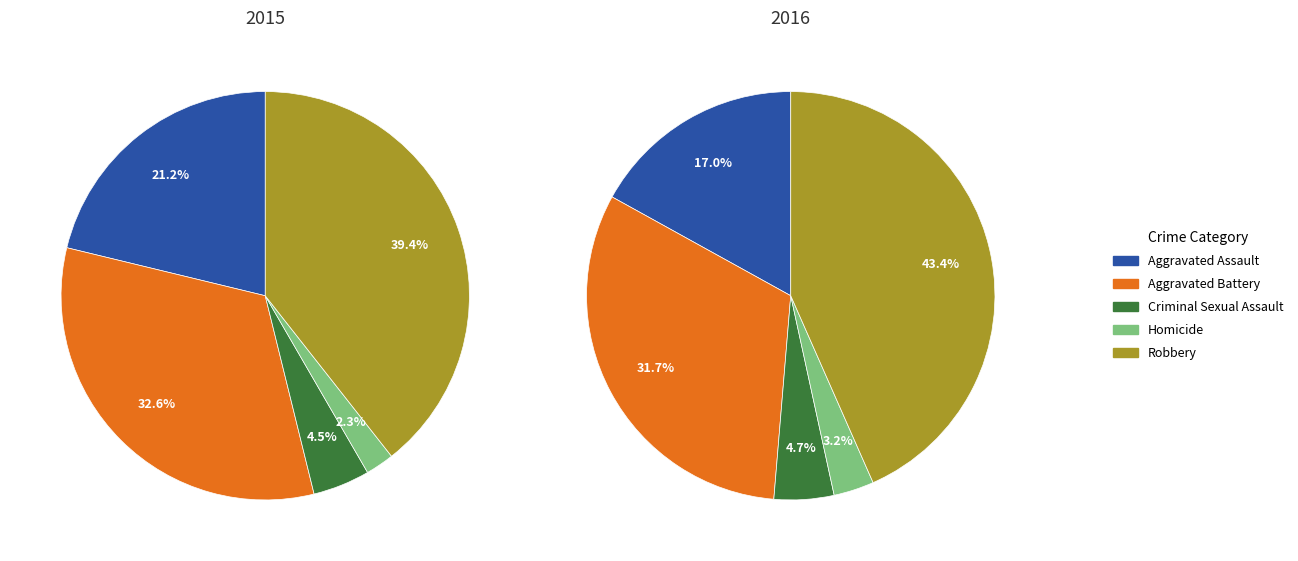

To the nearest percent, what is the difference between the Aggravated Battery and Robbery slice percentages?

7%